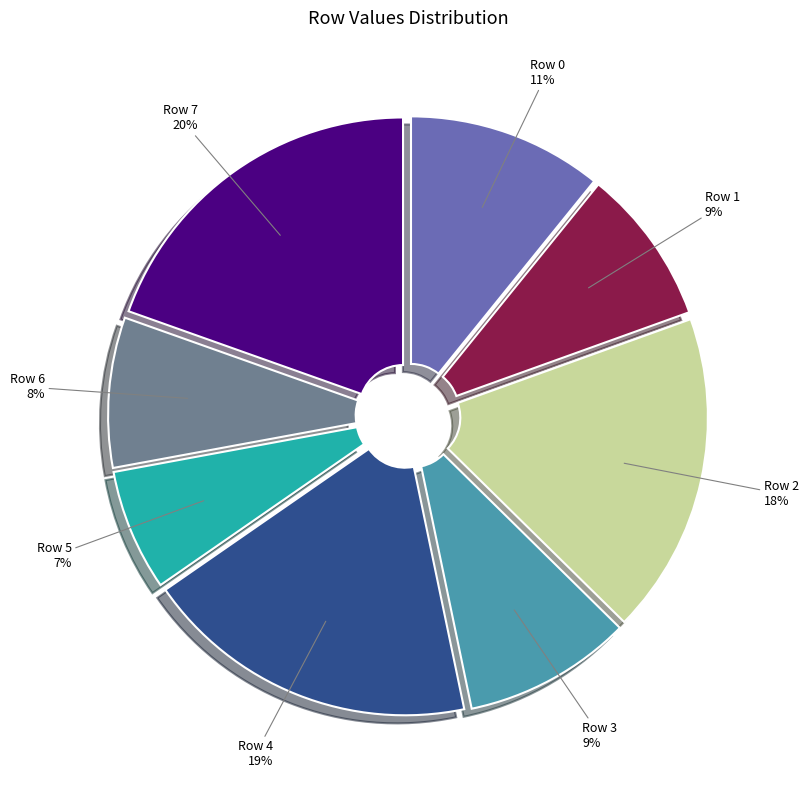

Is there any slice that represents more than half of the pie?

No